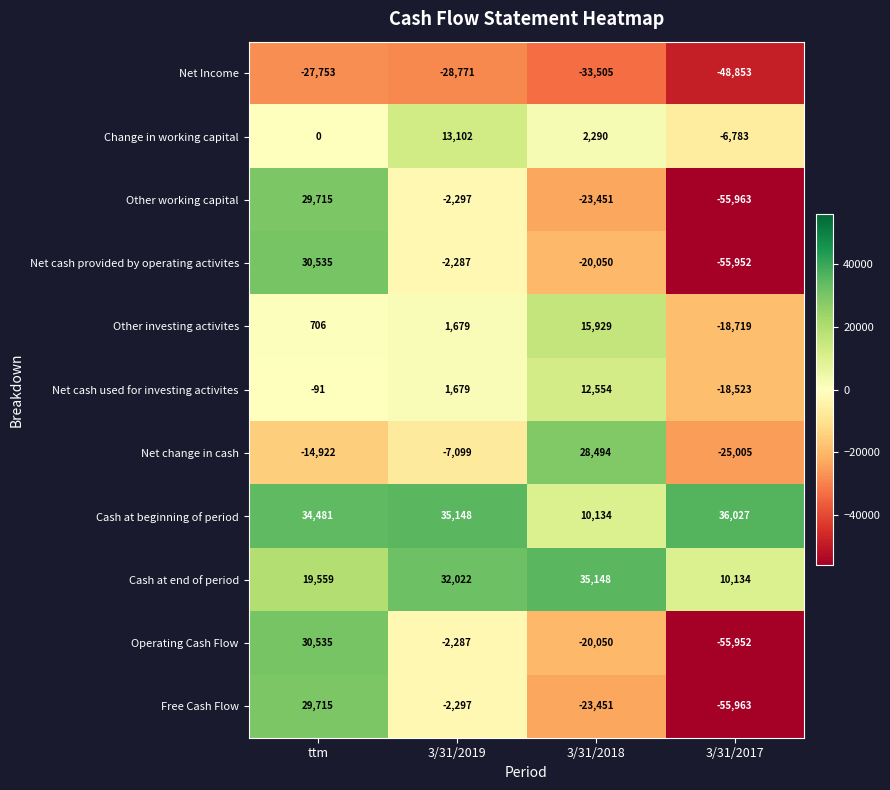

What is the greatest value displayed?

36027